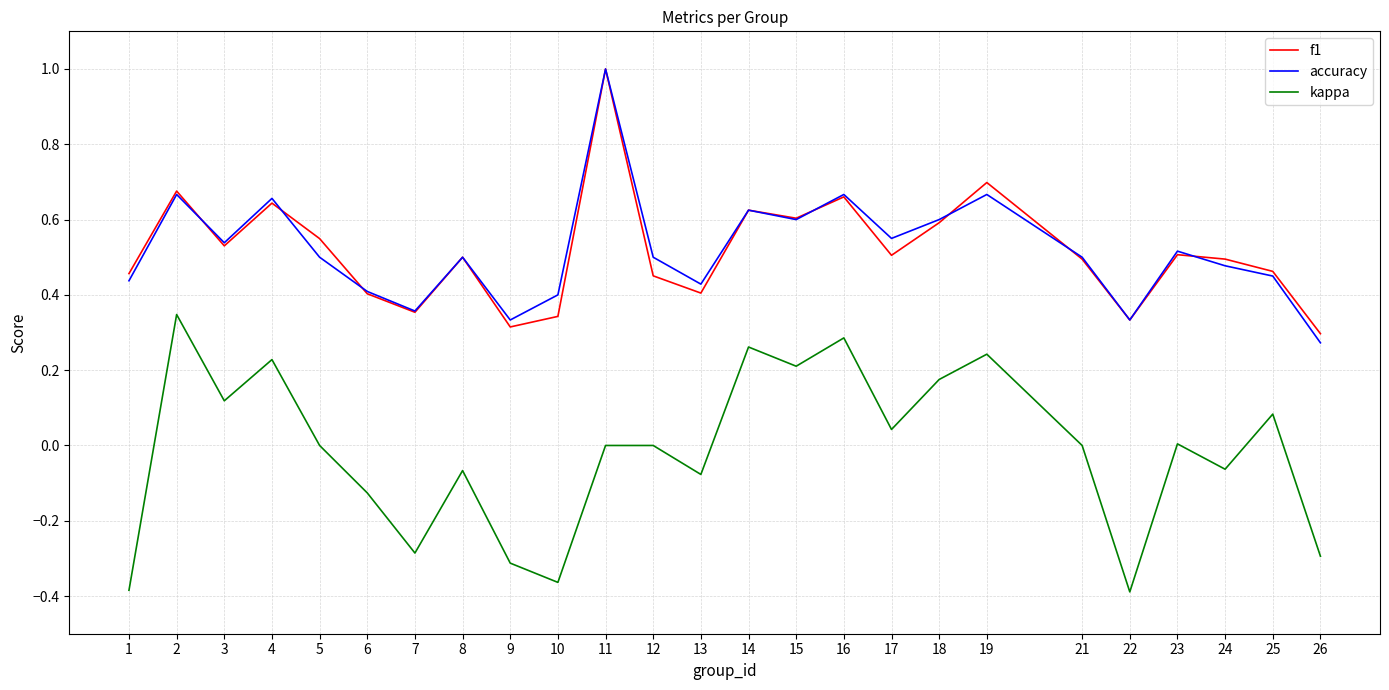

True or false: f1 and kappa cross at least once.

False